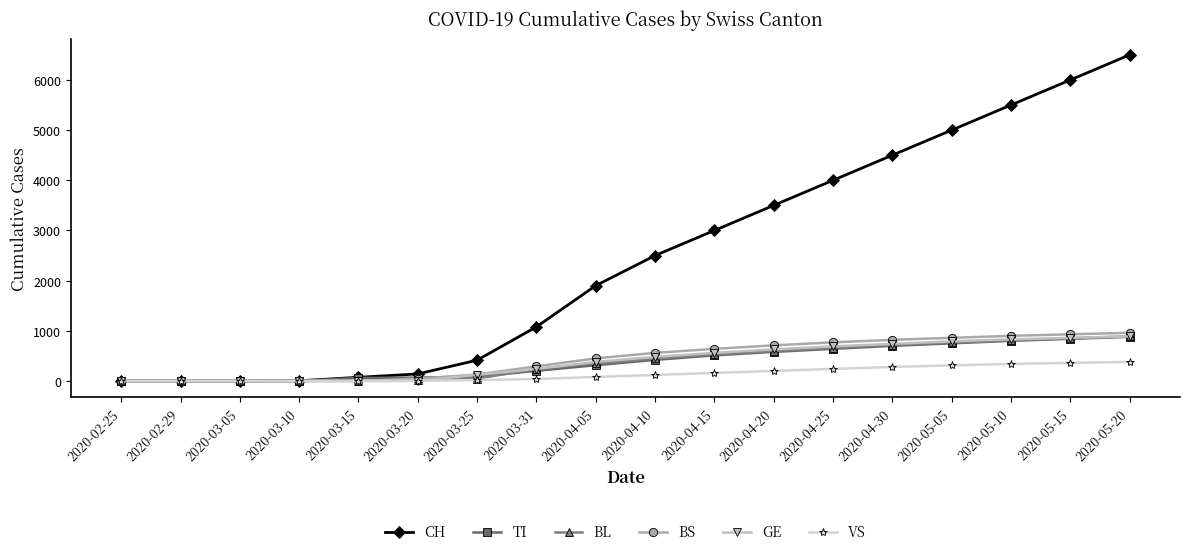

What is the average value of the CH series?

2451